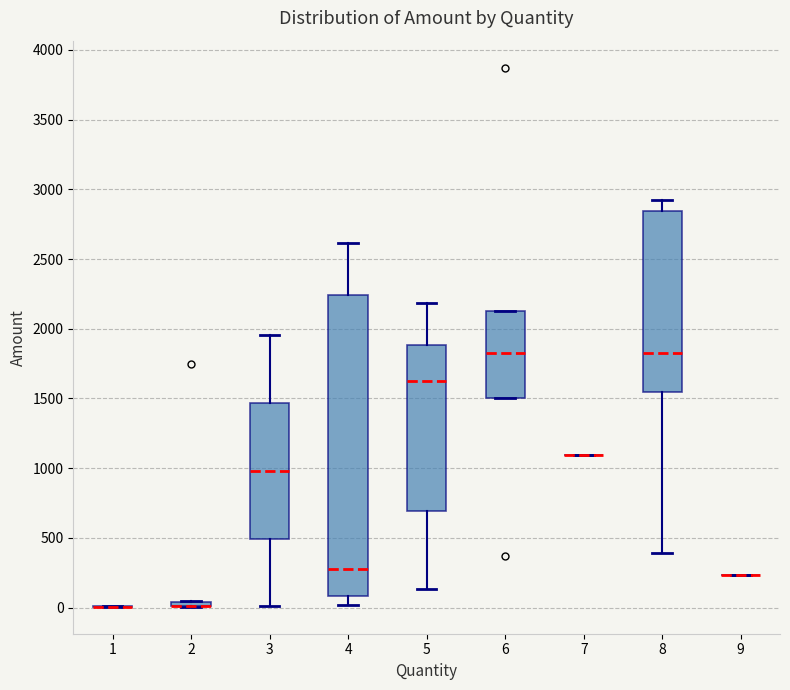

Comparing the boxes themselves (not the whiskers), which one is the tallest?

4